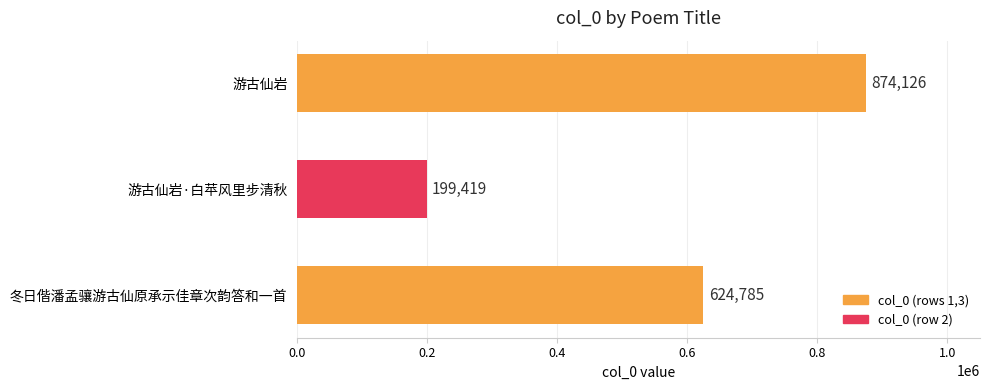

What is the smallest value displayed?

199419